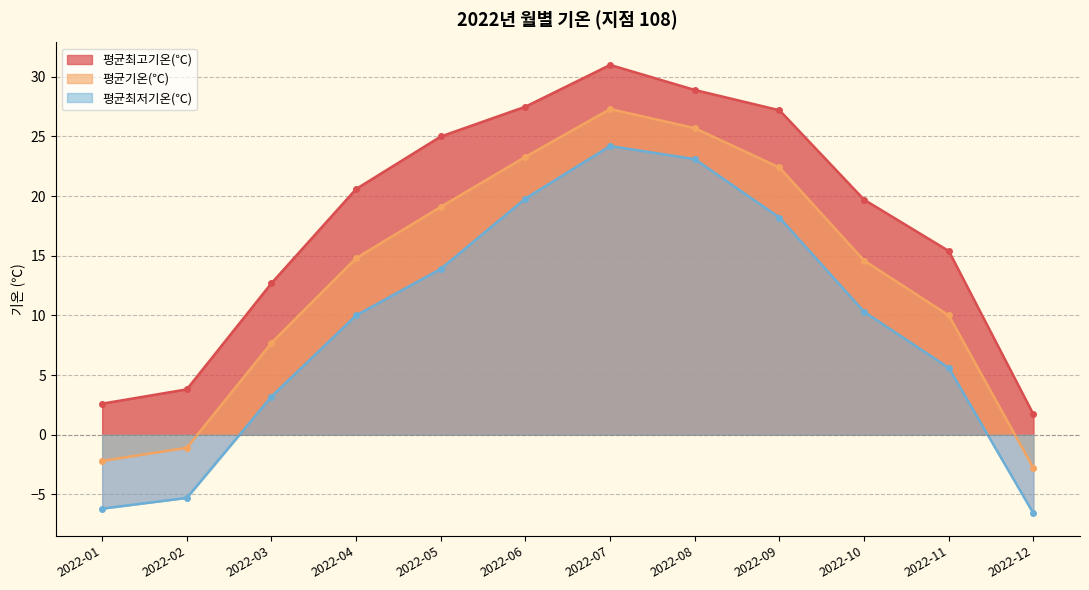

How many interior local peaks does the 평균기온(℃) series have?

1